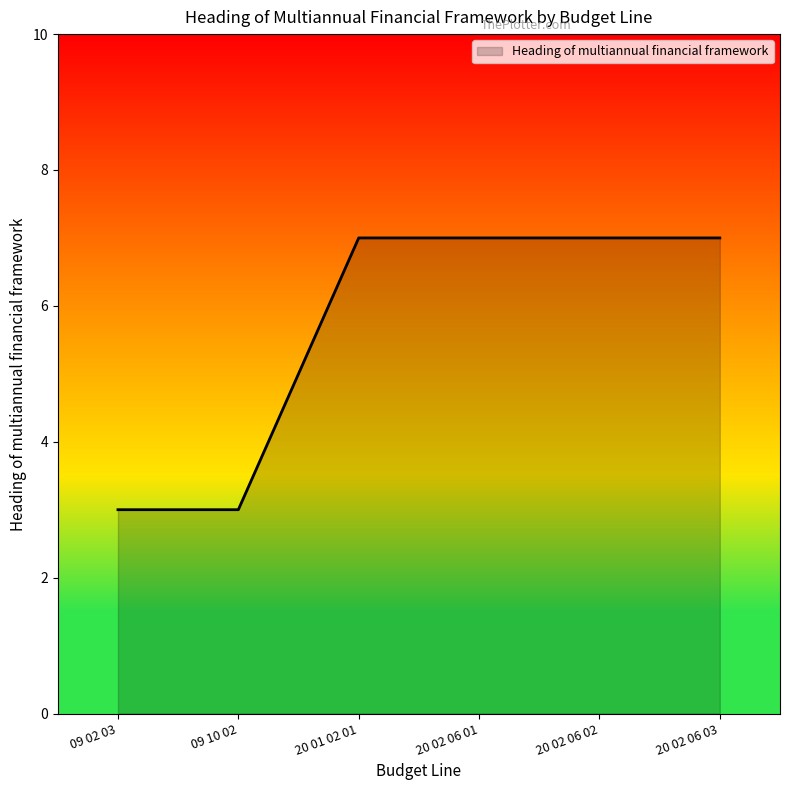

The value at 09 02 03 is 5. True or false?

False